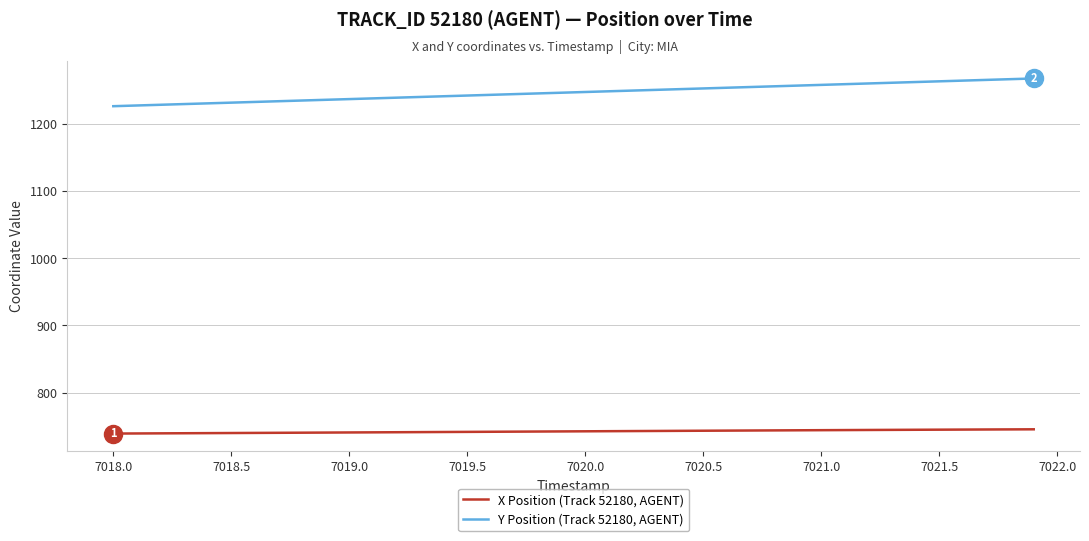

What is the difference between the maximum and minimum values in the Y Position (Track 52180, AGENT) series?

41.3